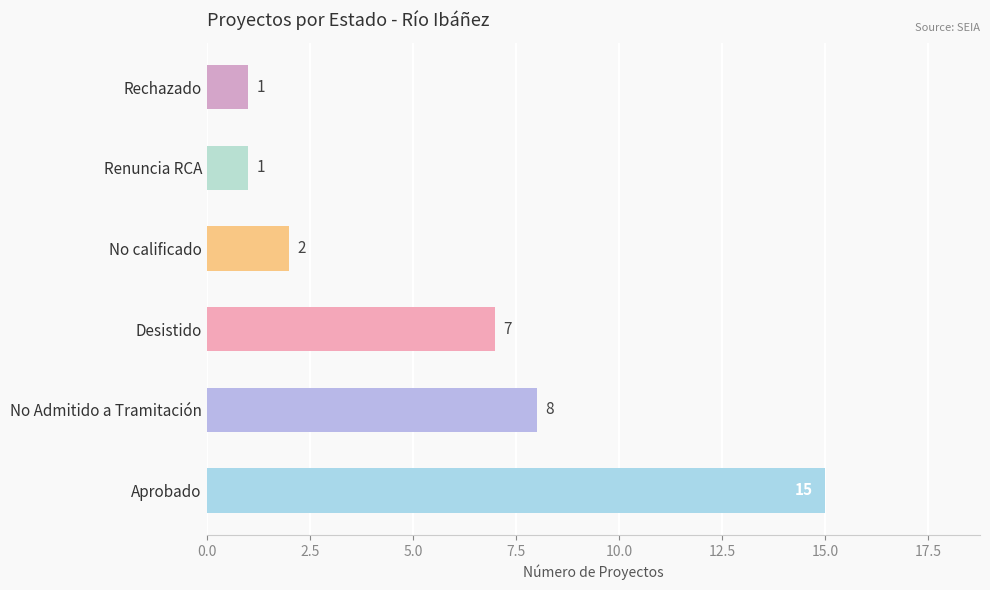

How many bars are there in total?

6